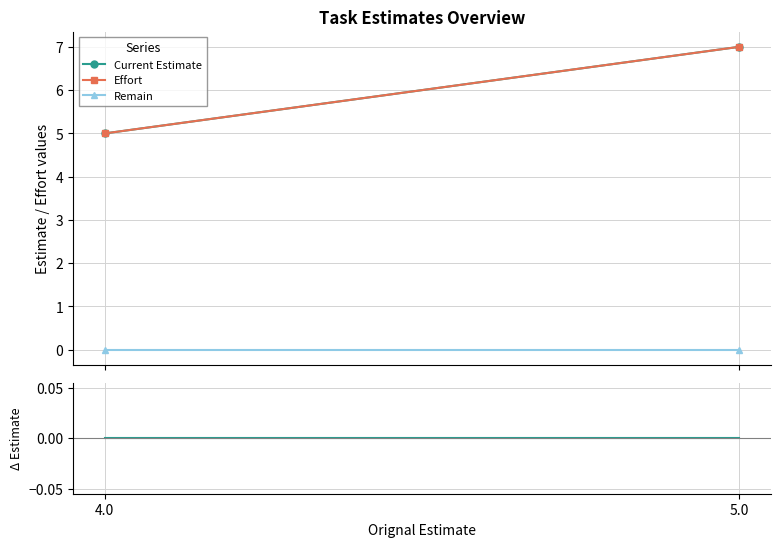

True or false: Effort has a value of 5 at 4.0.

True